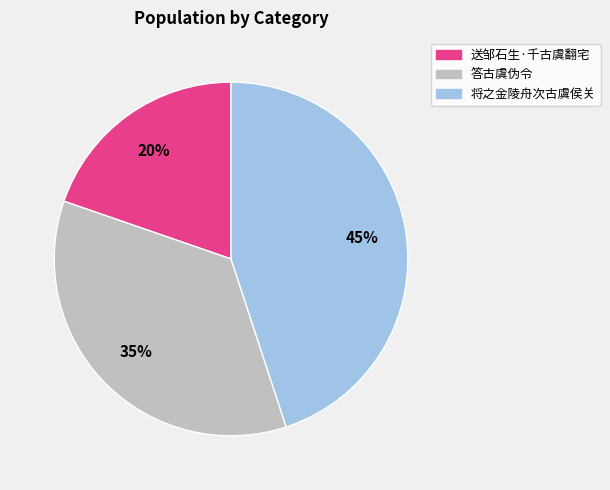

What percentage is the 答古虞伪令 slice, to the nearest percent?

35%